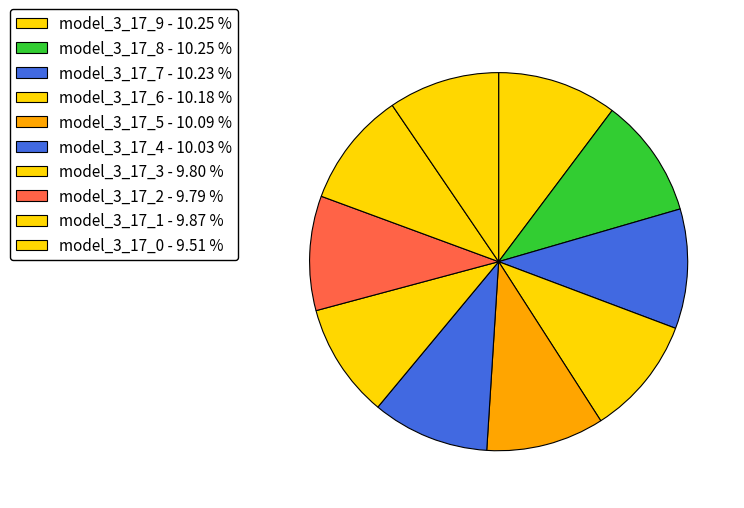

Does any single category account for the majority?

No